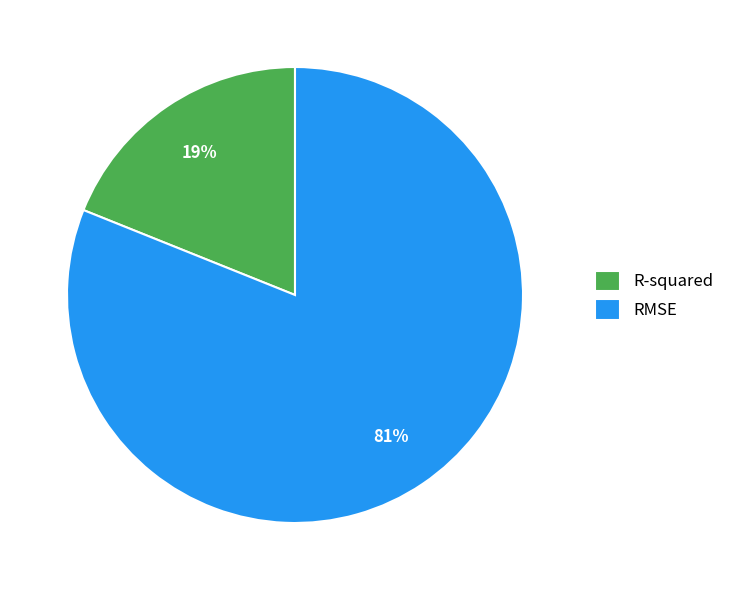

The RMSE slice represents 67% of the pie. True or false?

False